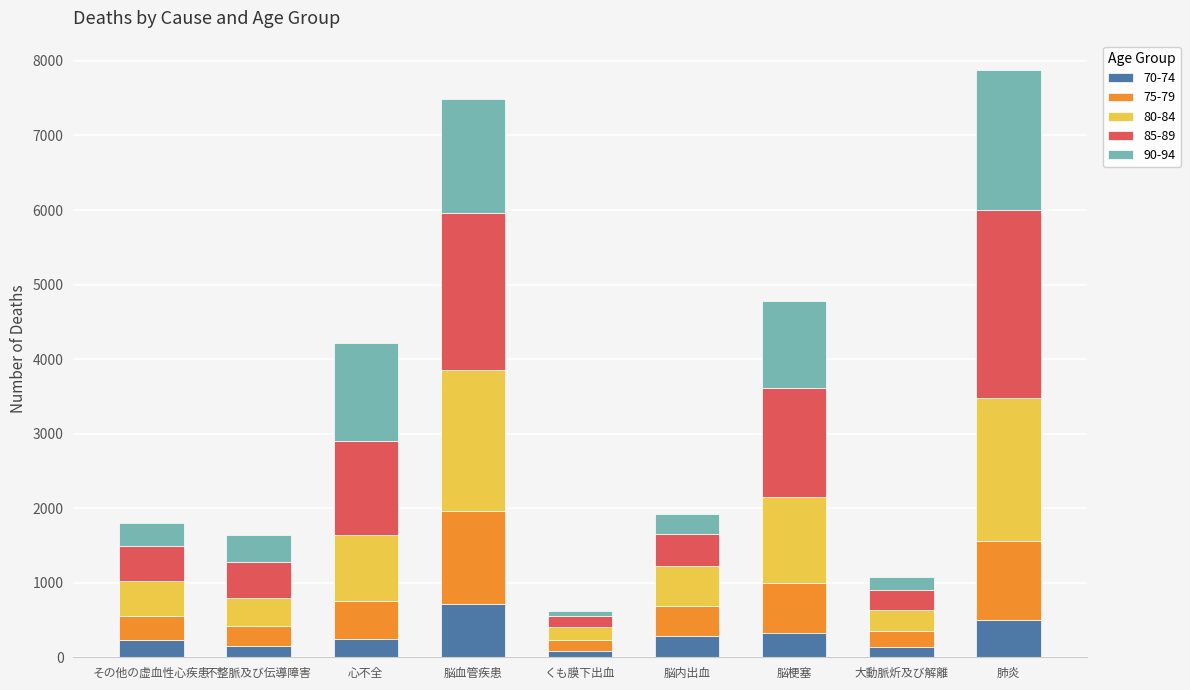

Does the chart contain any negative values?

No